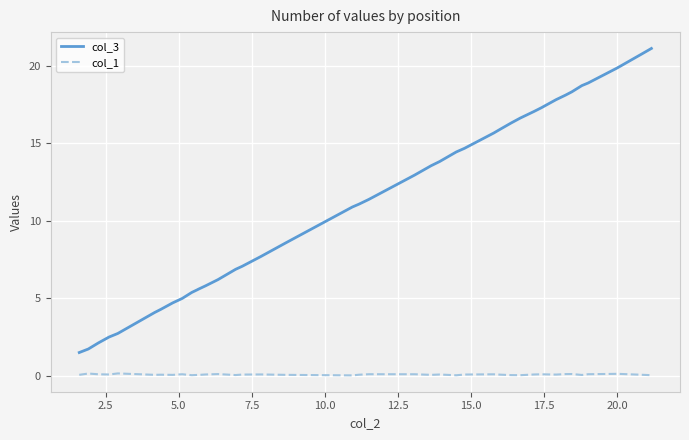

List the series in order of their overall mean, lowest first.

col_1, col_3